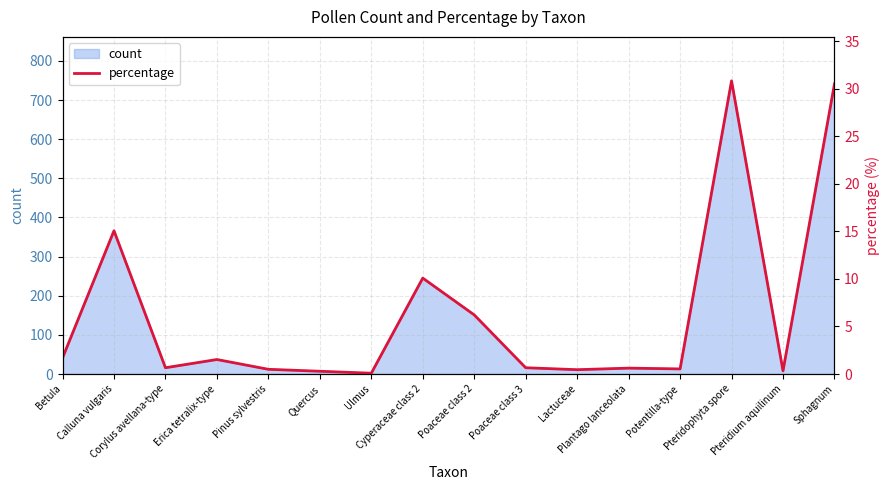

Is it true that the value at Calluna vulgaris is 9.5?

False